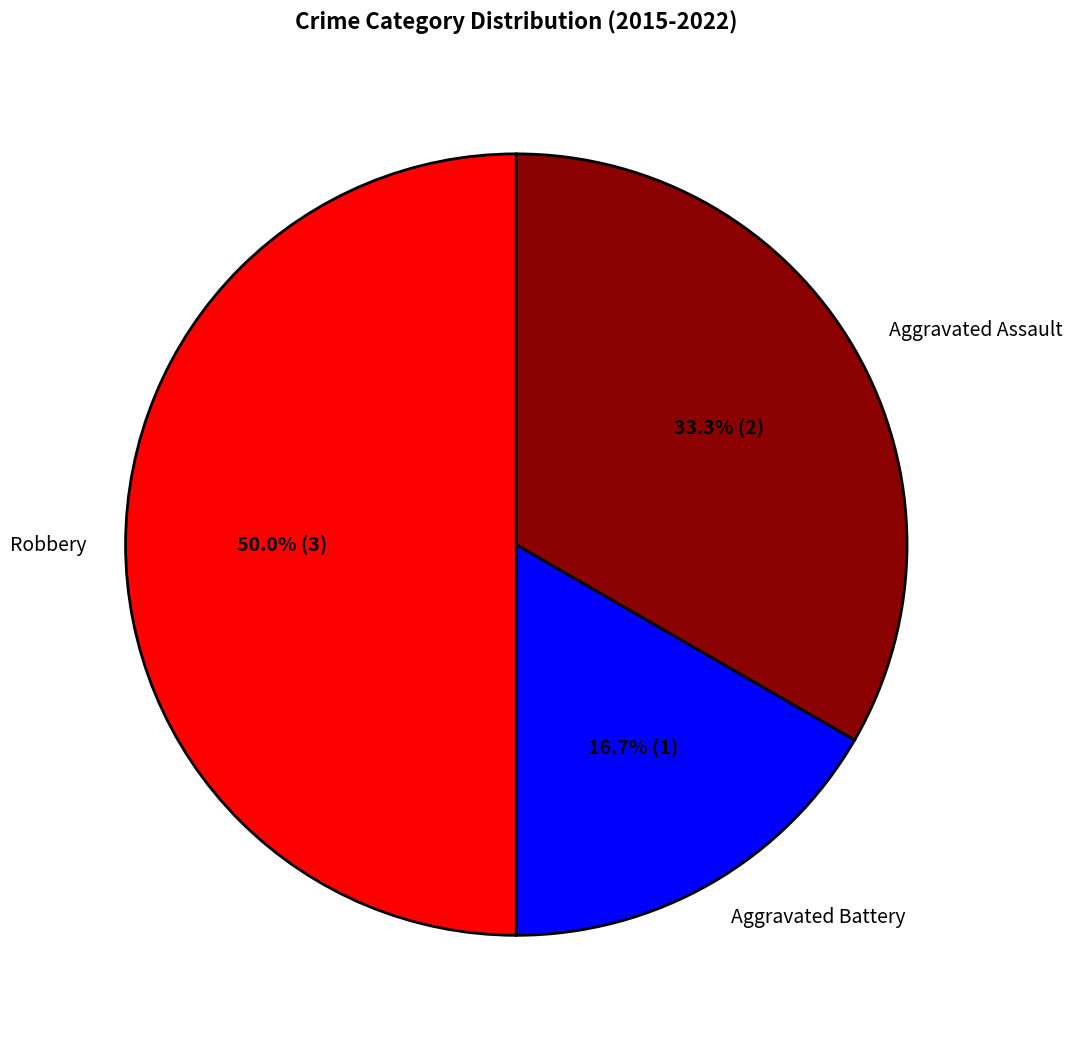

What percentage is the Robbery slice, to the nearest percent?

50%